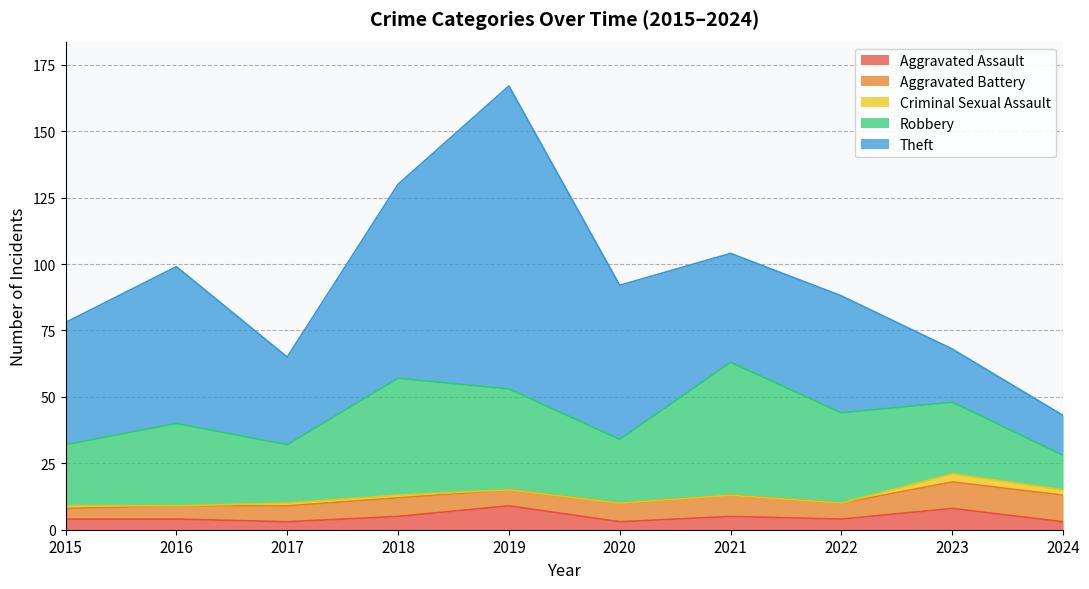

What is the maximum value shown in the chart?

114